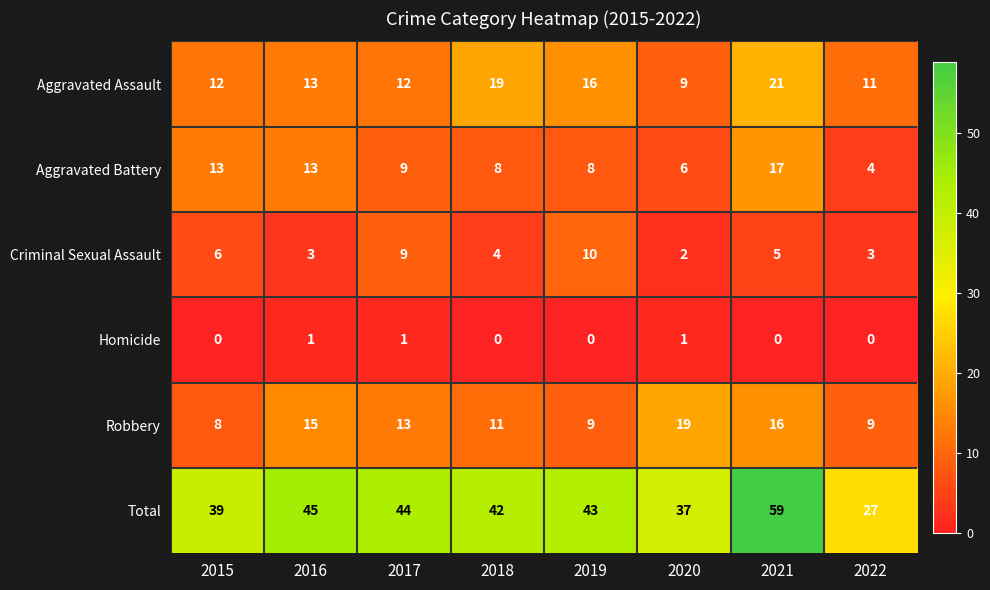

What is the sum of all Total values?

336